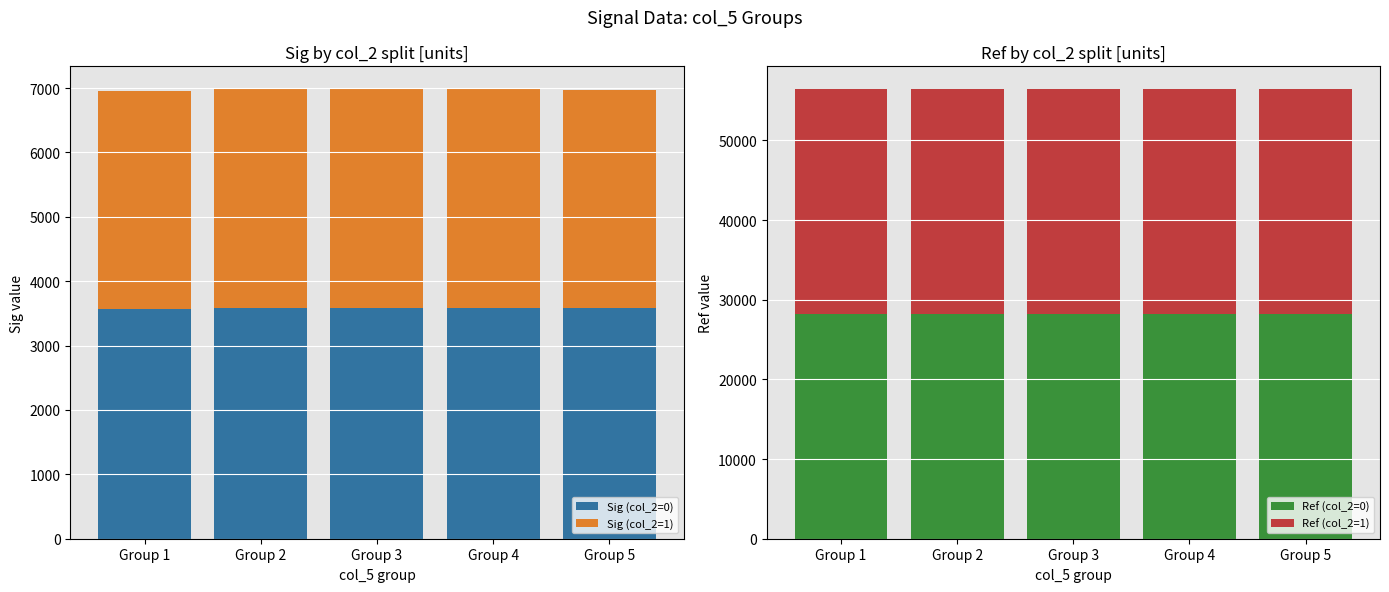

What is the value of the Ref (col_2=0) bar at the 3rd from the left?

28232.9